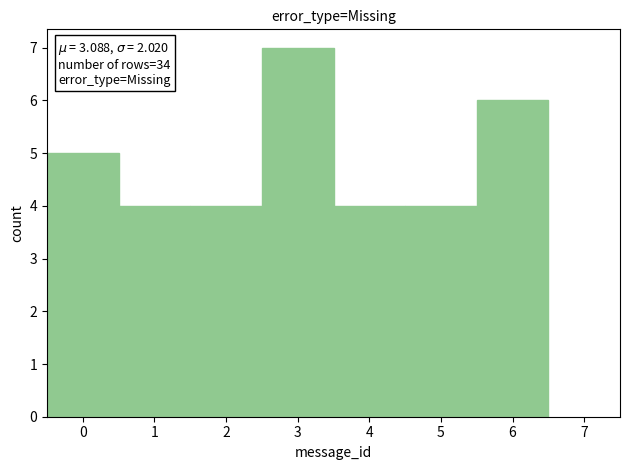

Over which range of the x-axis is the bar tallest?

2.5 to 3.5